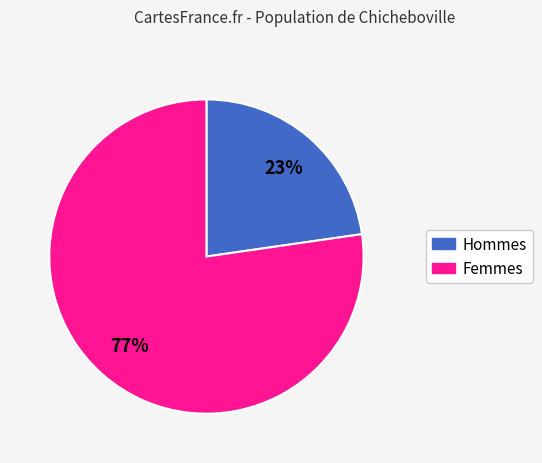

How many segments does this pie chart have?

2